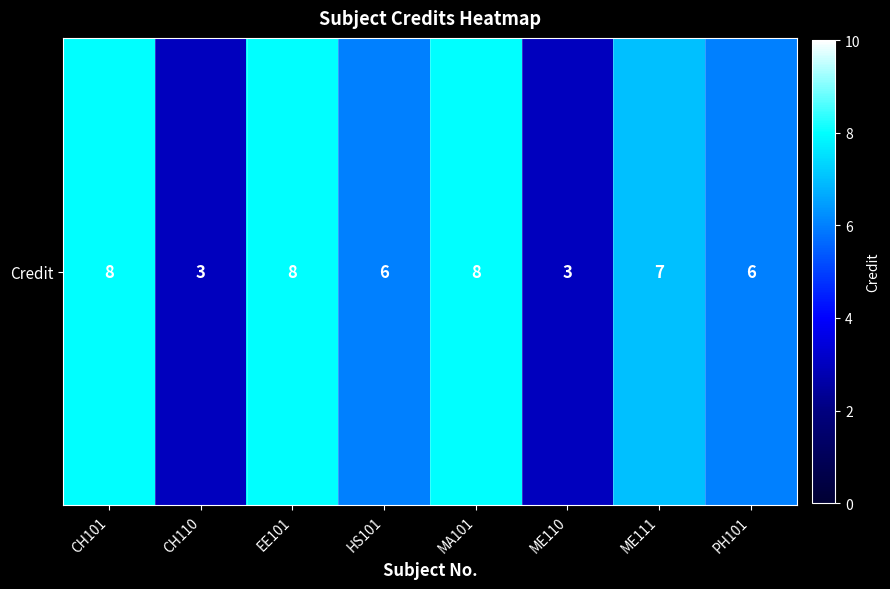

Between EE101 and ME111, which is larger?

EE101